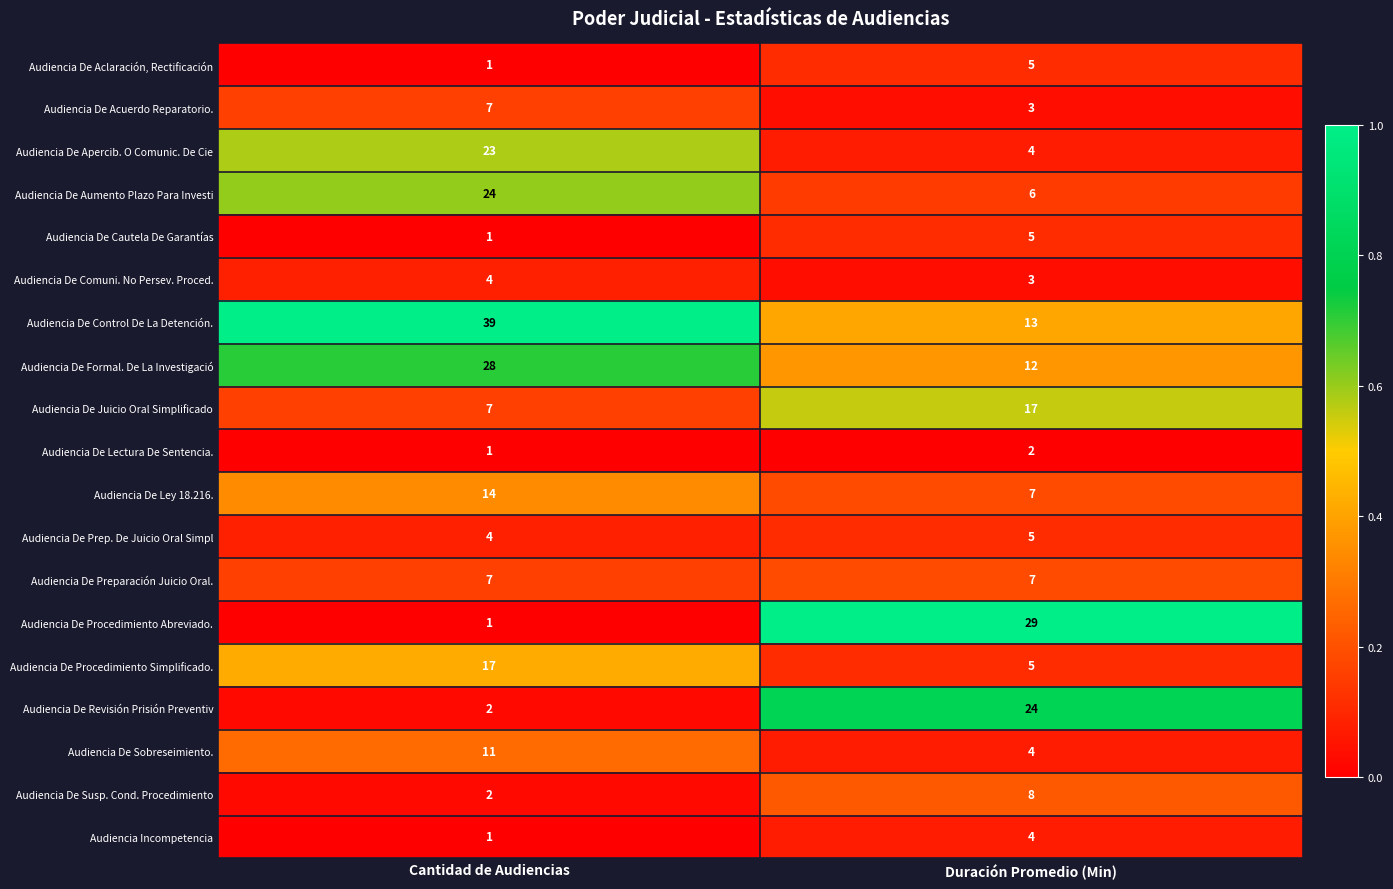

What is the sum of all Audiencia De Comuni. No Persev. Proced. values?

7